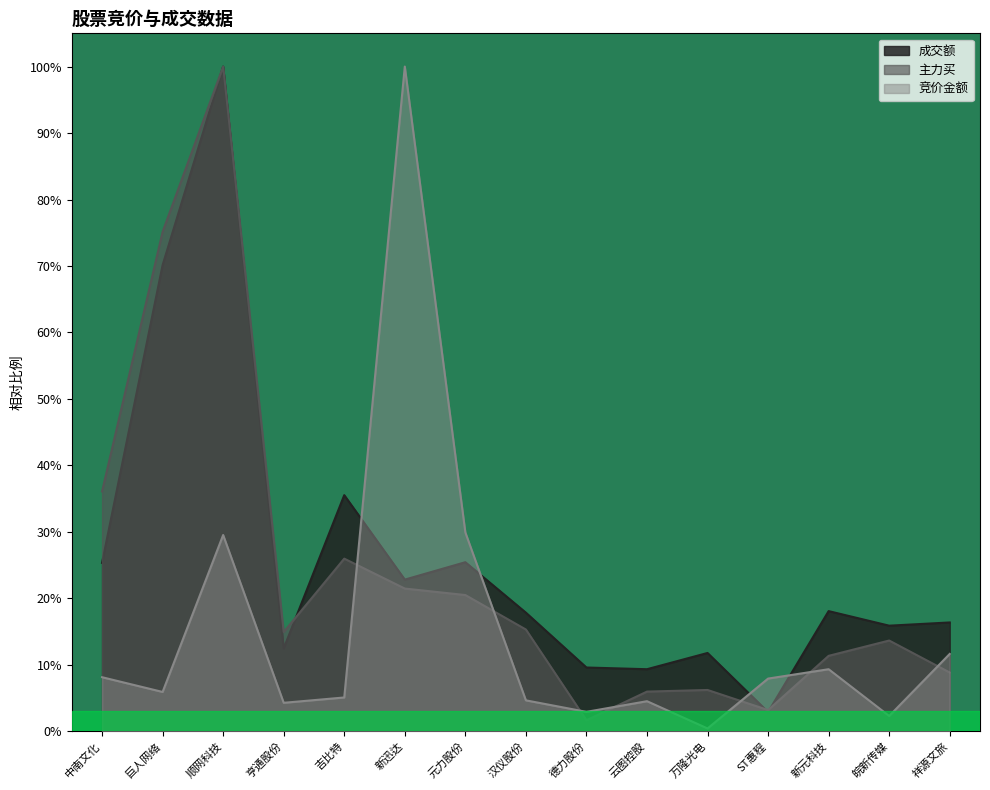

What is the difference between the 成交额 values at 汉仪股份 and 中南文化?

0.1